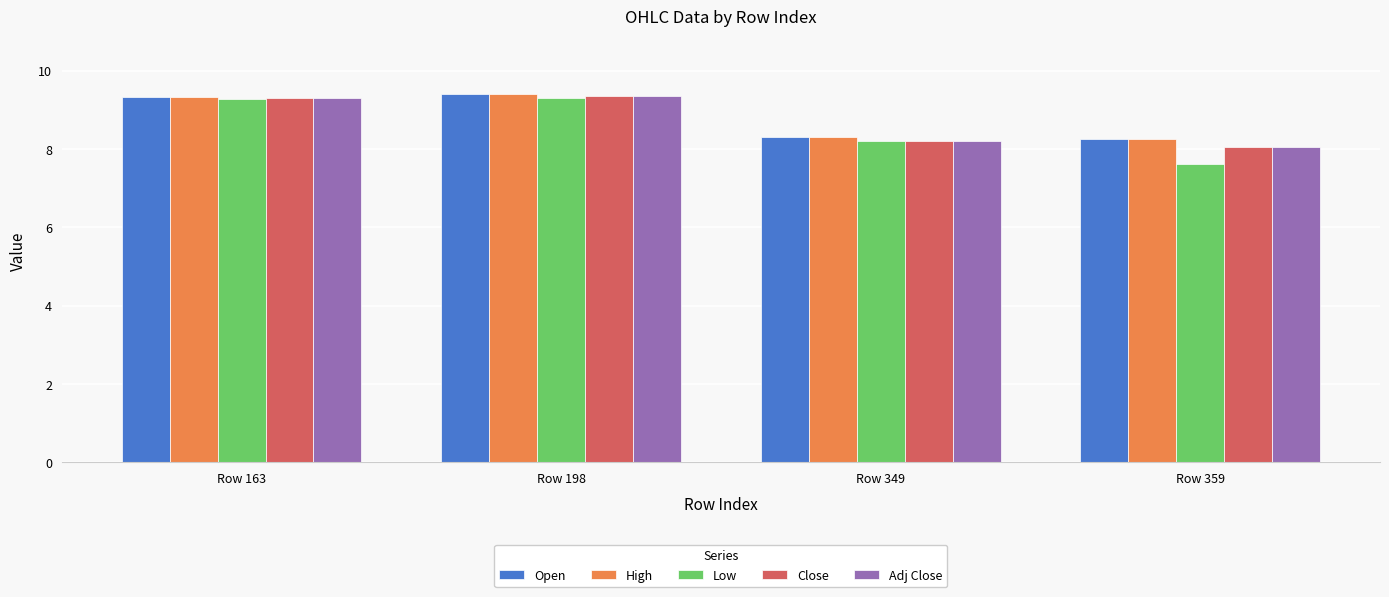

The value of Low at Row 349 is 8.2. True or false?

True